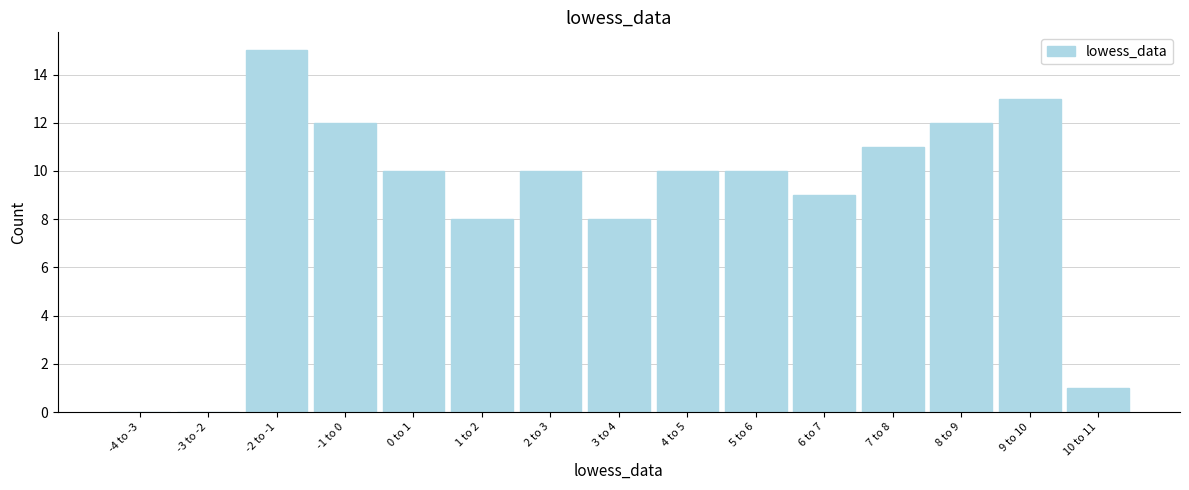

Reading left to right, what are all the values shown in this chart?

-4 to -3=0	-3 to -2=0	-2 to -1=15	-1 to 0=12	0 to 1=10	1 to 2=8	2 to 3=10	3 to 4=8	4 to 5=10	5 to 6=10	6 to 7=9	7 to 8=11	8 to 9=12	9 to 10=13	10 to 11=1